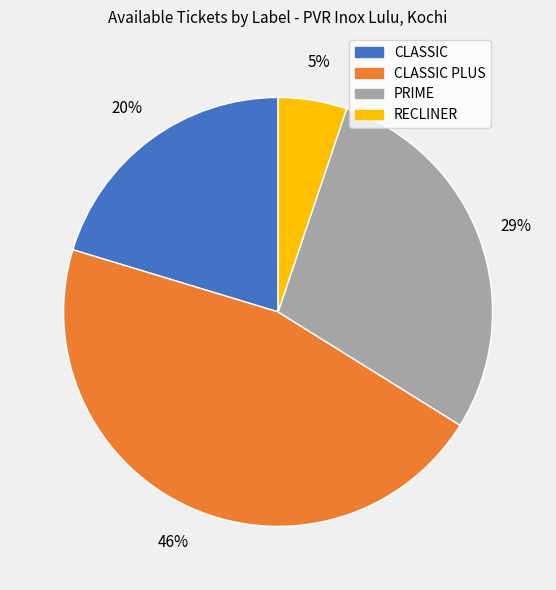

Is there any slice that represents more than half of the pie?

No